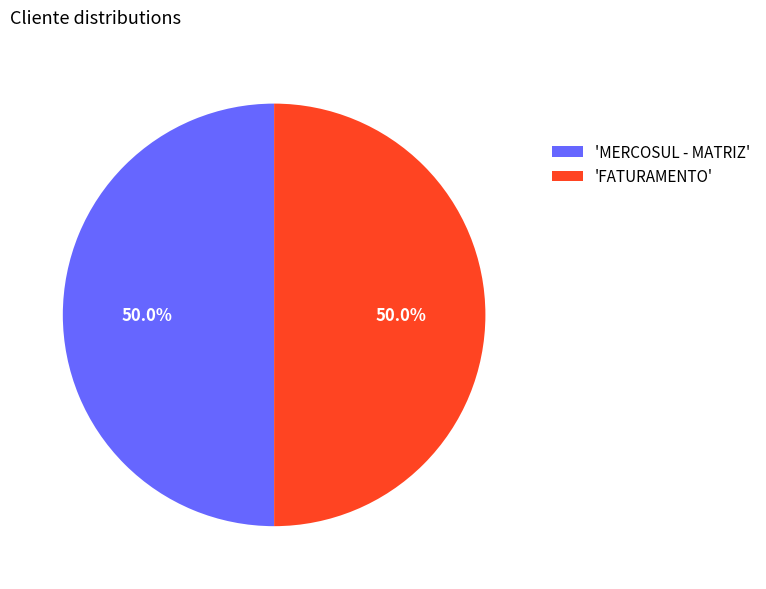

To the nearest percent, what is the average slice percentage?

50%